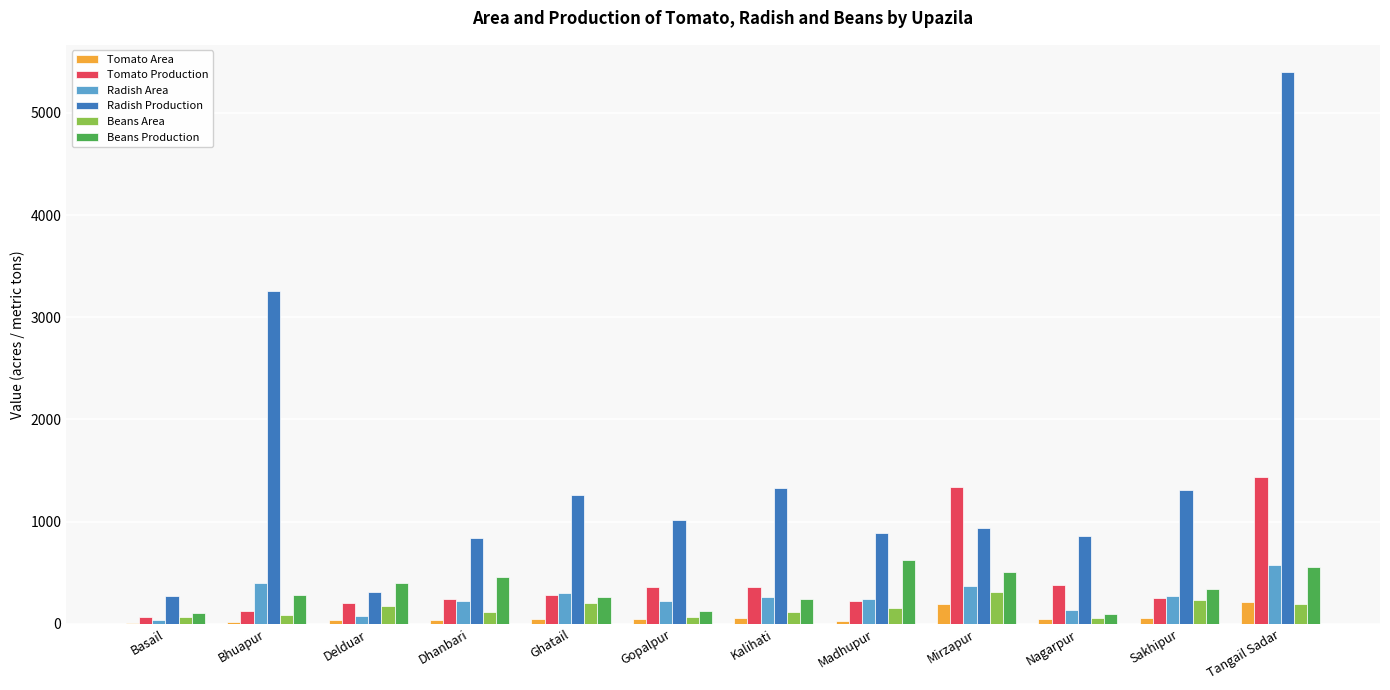

Which series has the largest range (max minus min)?

Radish Production